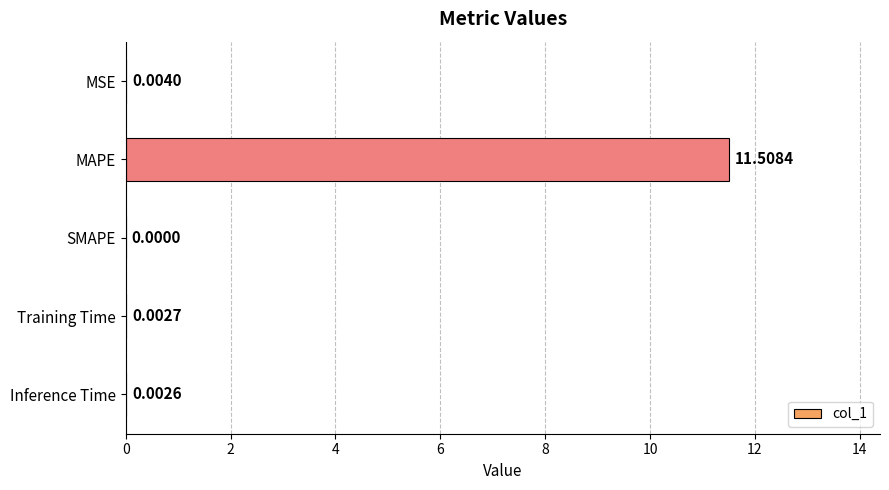

Which has a higher value, Training Time or MSE?

MSE